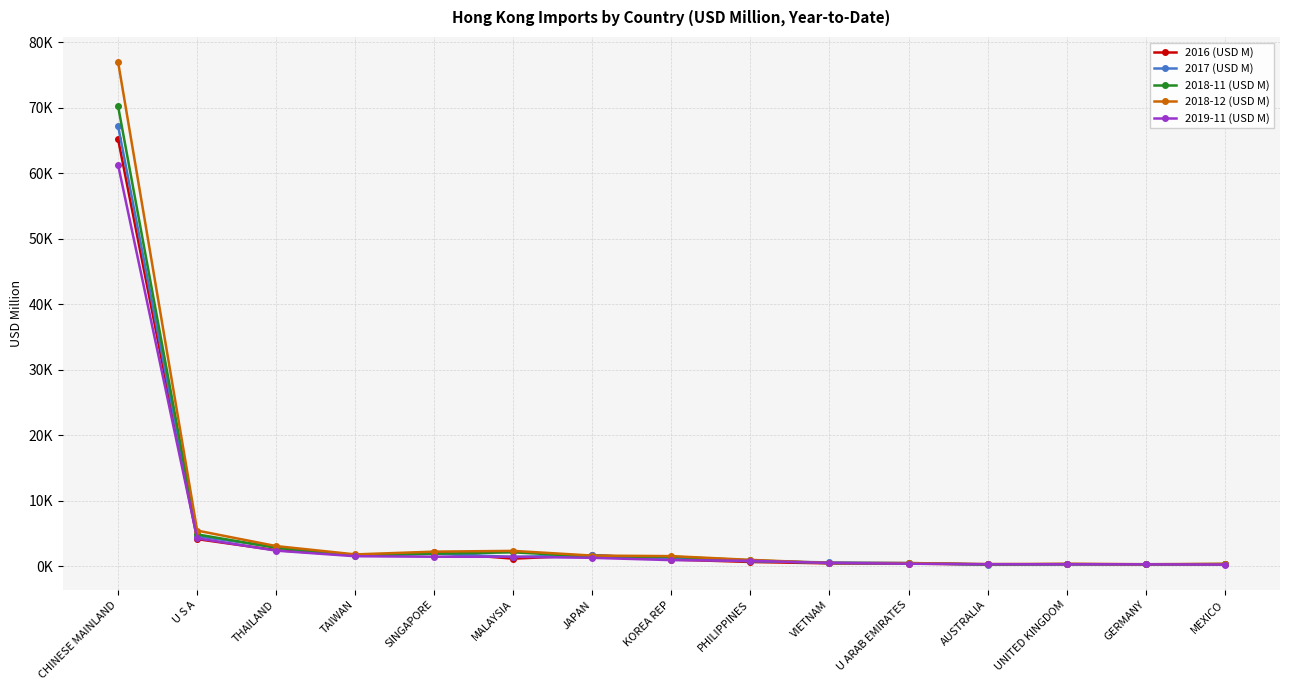

What is the average value of the 2016 (USD M) series?

5456.7